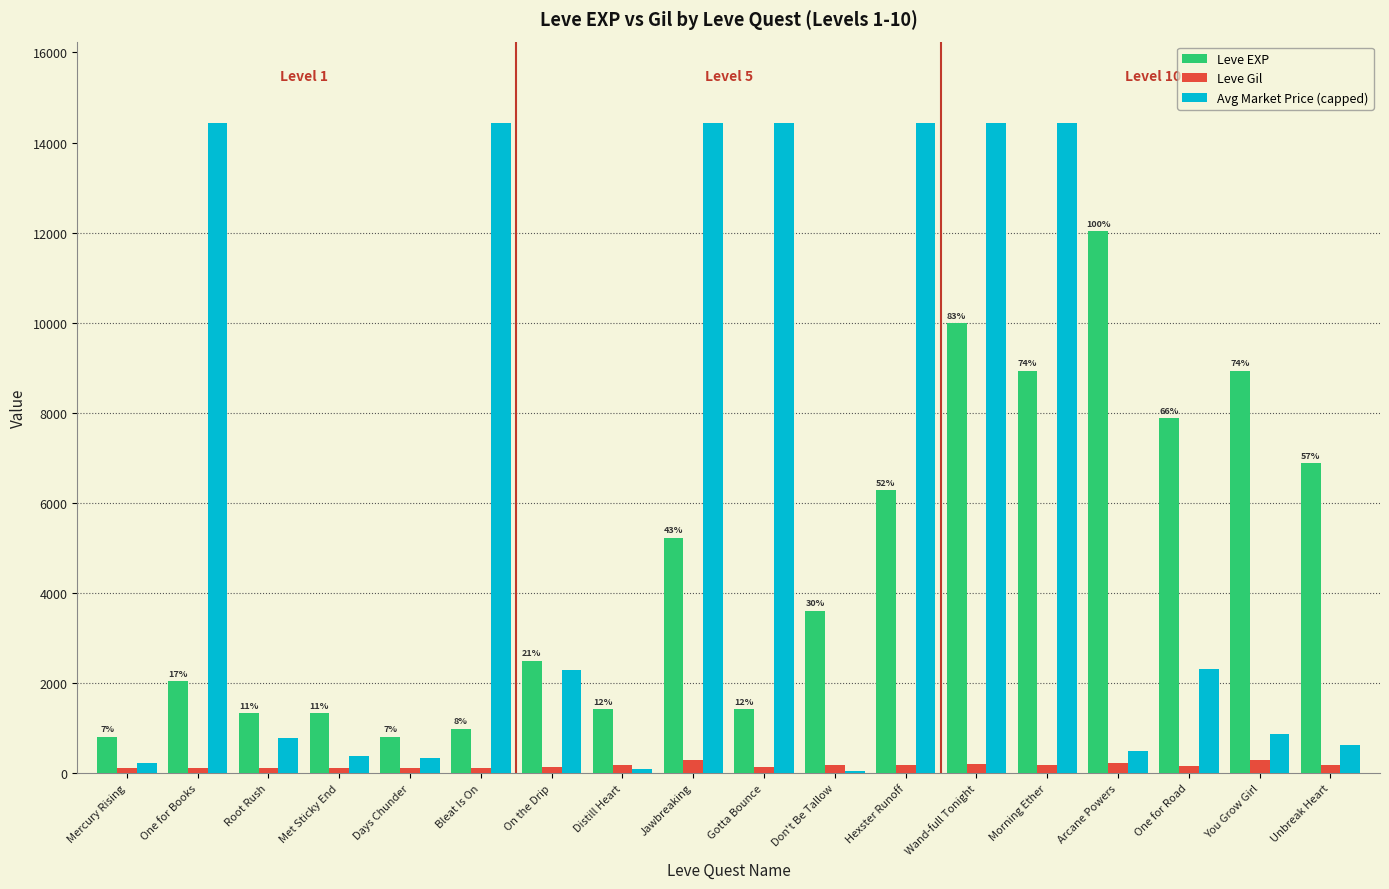

What is the label of the 7th bar from the right?

Hexster Runoff